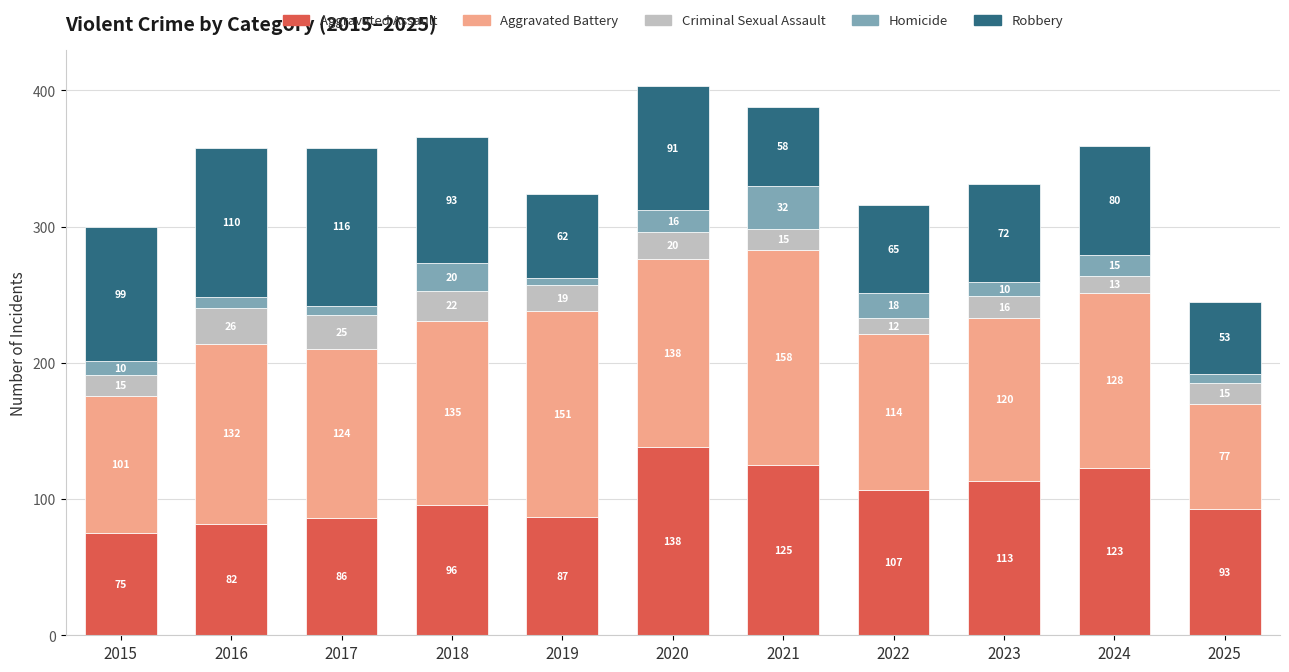

What is the sum of all Aggravated Assault values?

1125